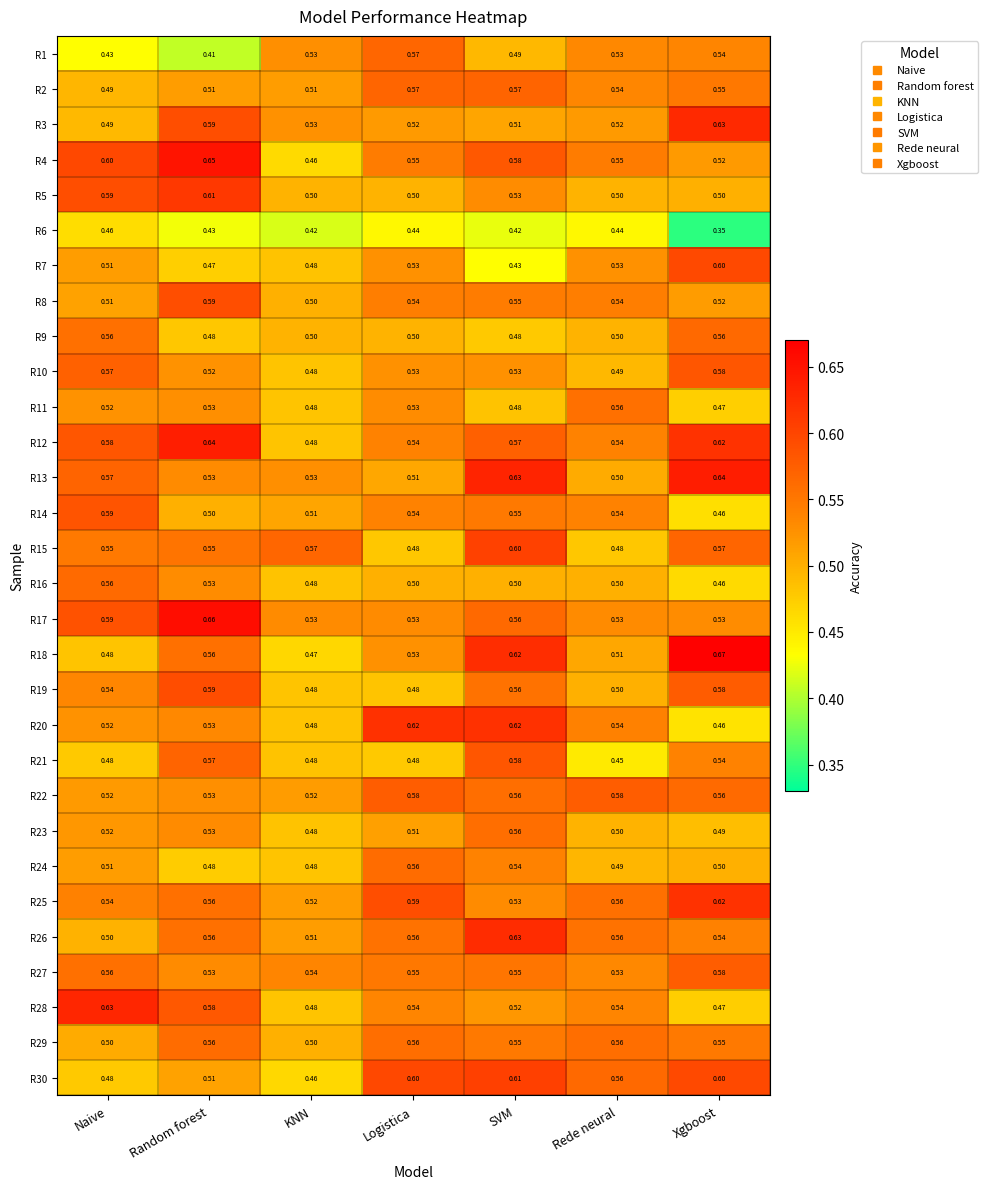

Which label corresponds to the largest value in the chart?

Xgboost